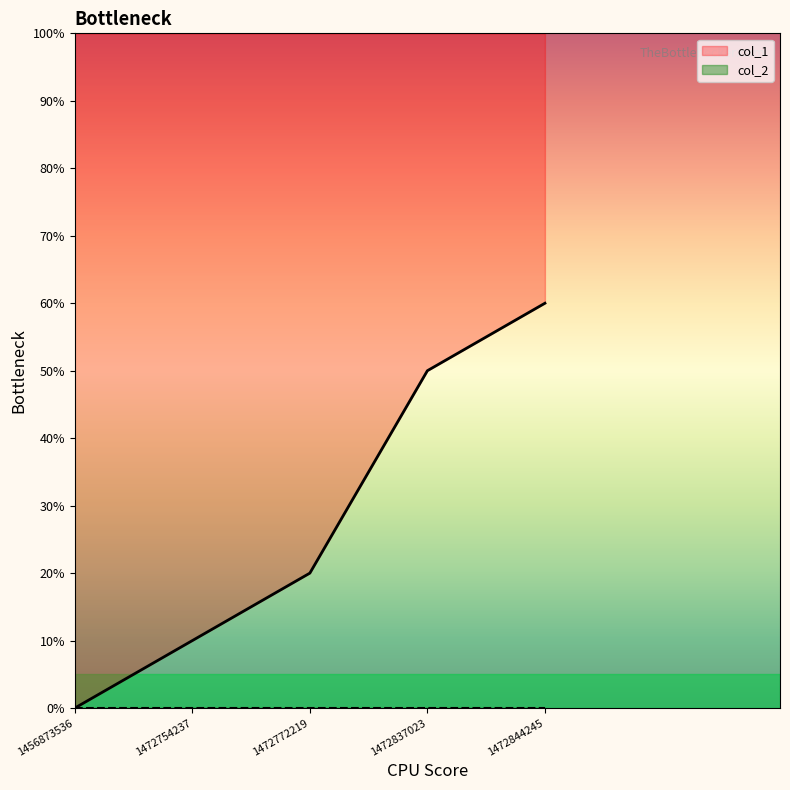

How many lines are shown in the chart?

1